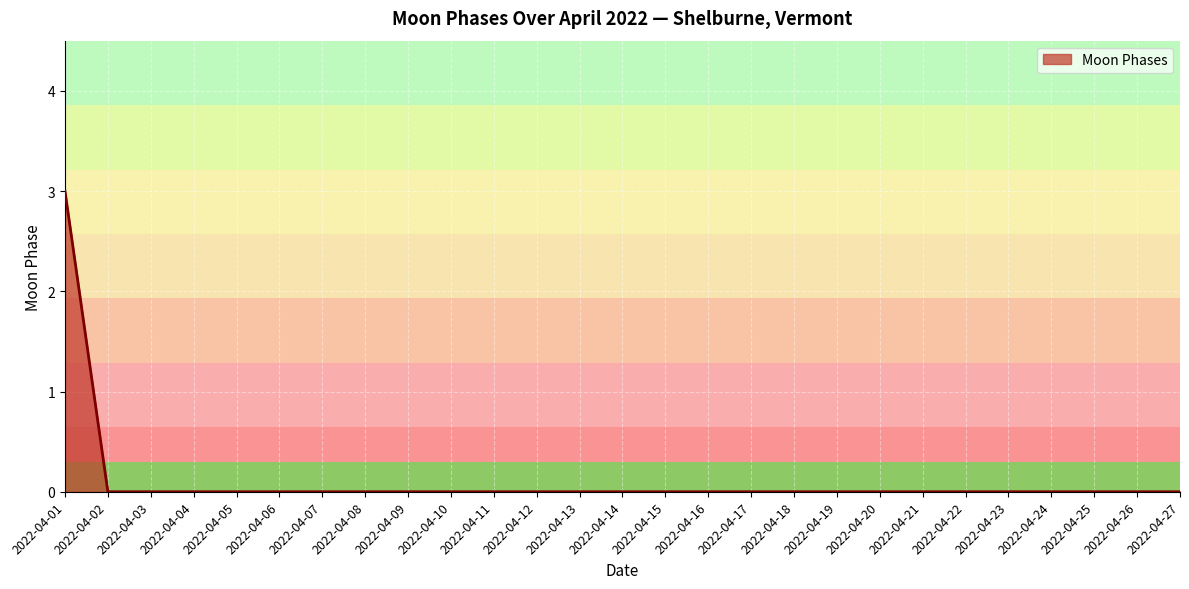

How many categories are shown in the chart?

27